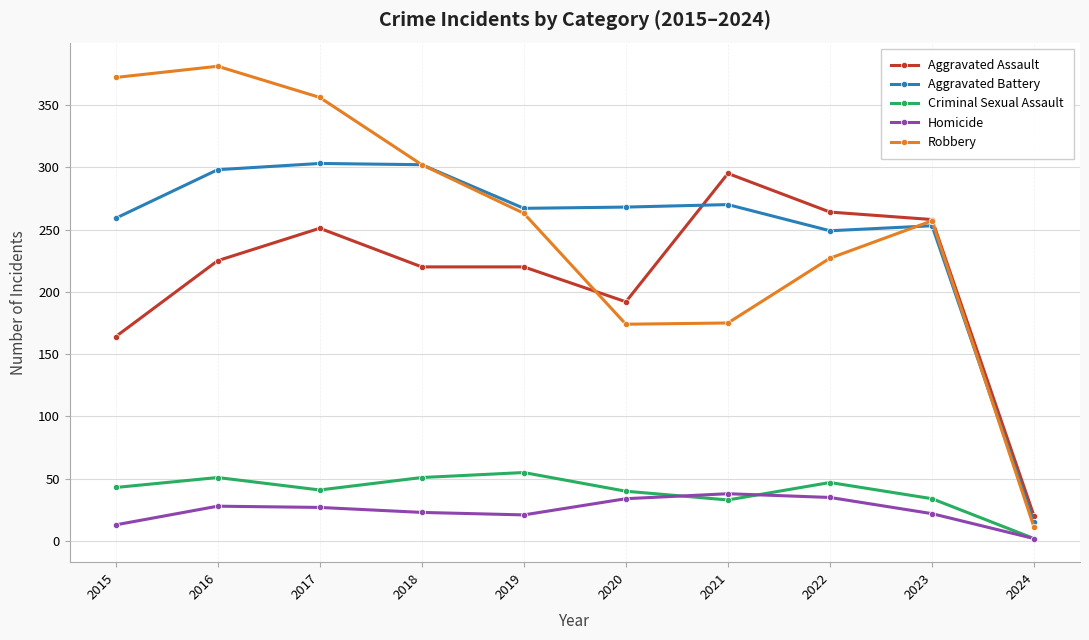

List the series in order of their peak value, highest first.

Robbery, Aggravated Battery, Aggravated Assault, Criminal Sexual Assault, Homicide